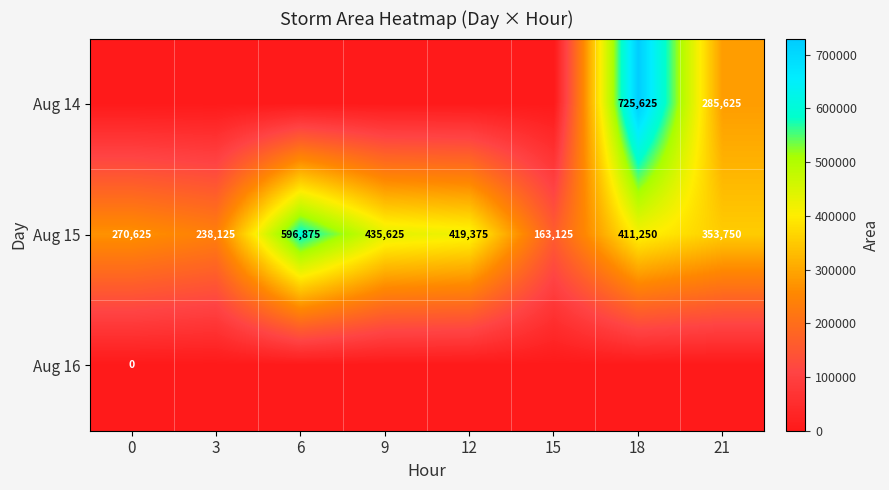

The Aug 15 series shows 419375 at 12. True or false?

True